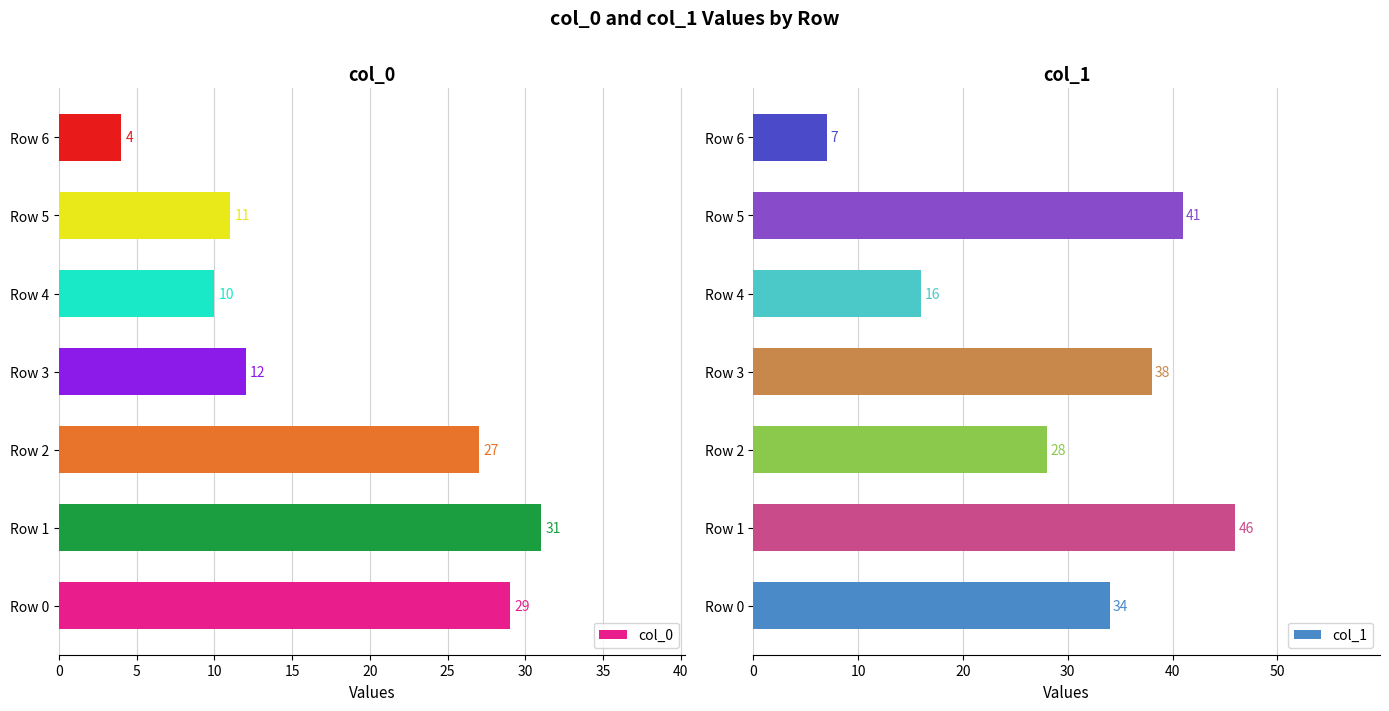

What is the smallest value displayed?

4